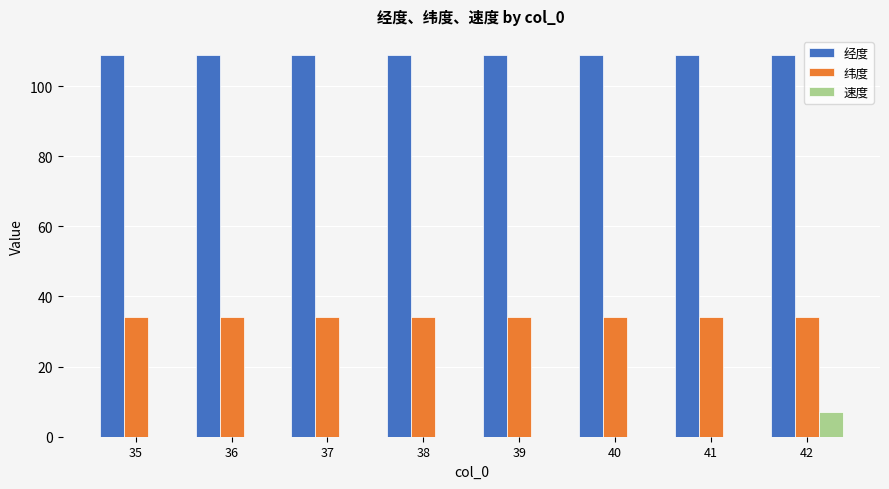

Is it true that 速度 equals 0.0 at 36?

True